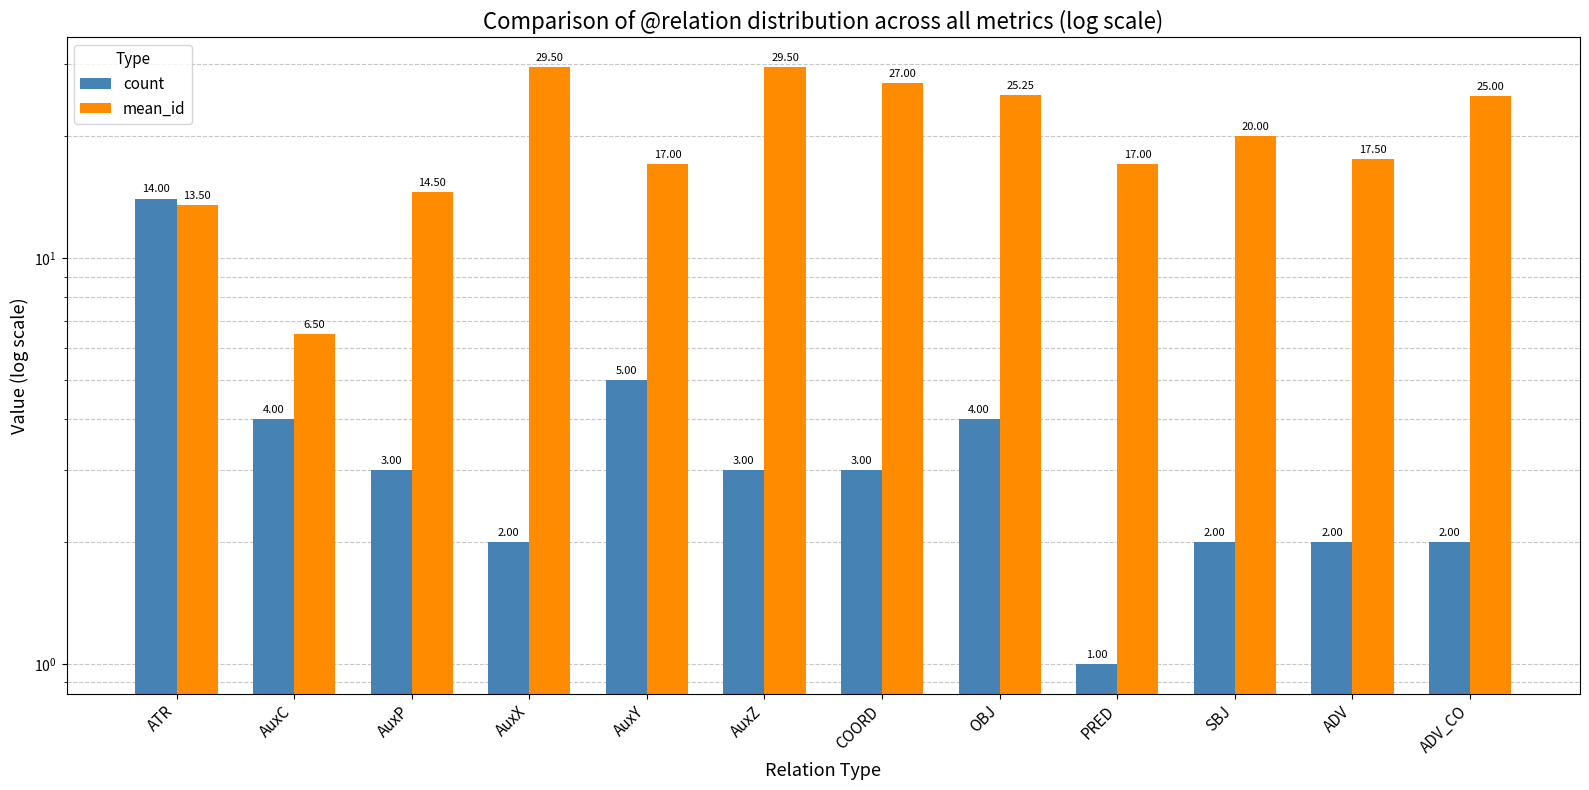

At which label does count first exceed 3?

ATR